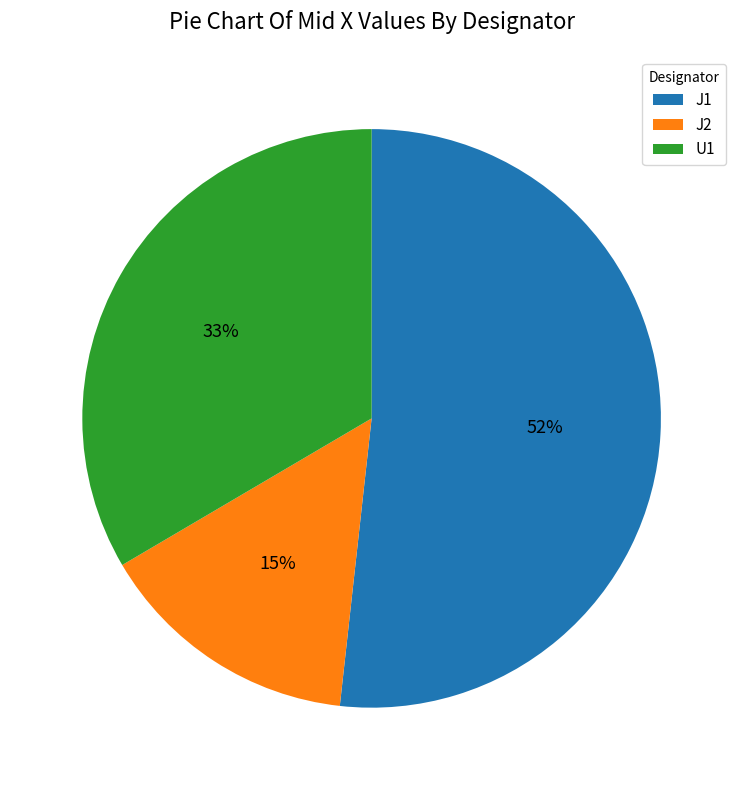

Between J1 and U1, which is larger?

J1